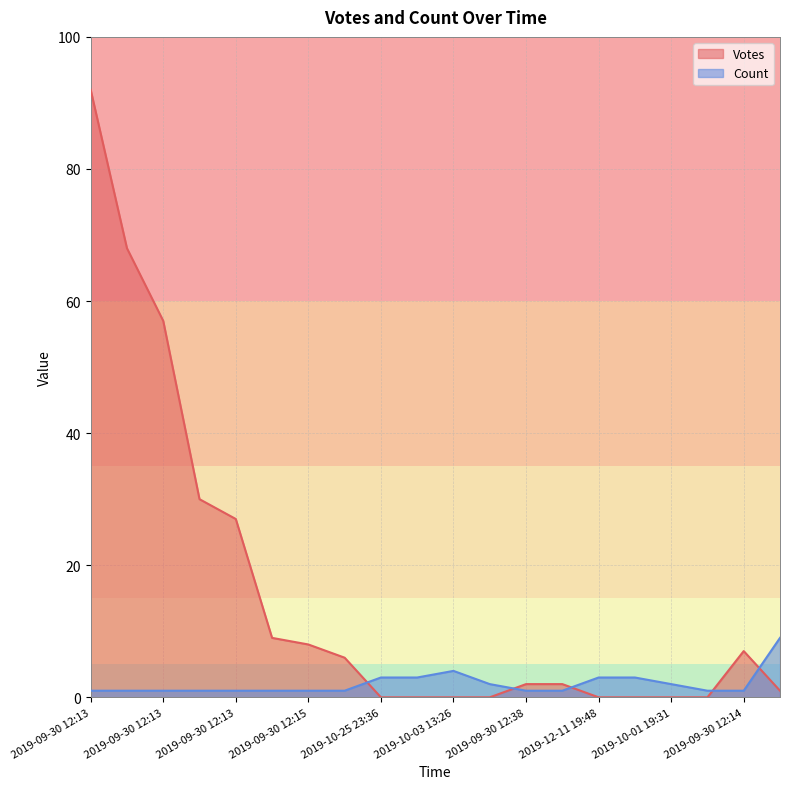

What are all the series names shown in the legend?

Votes, Count